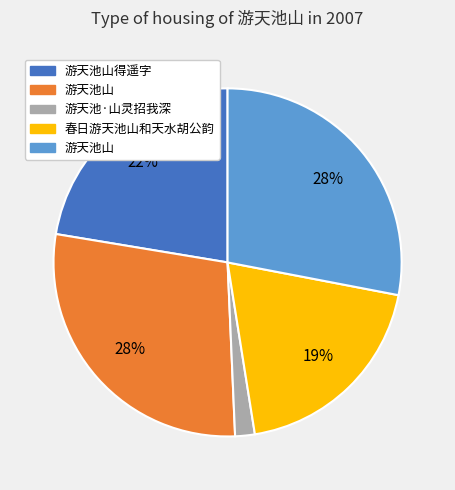

To the nearest percent, what is the difference between the largest and smallest slice percentages?

26%